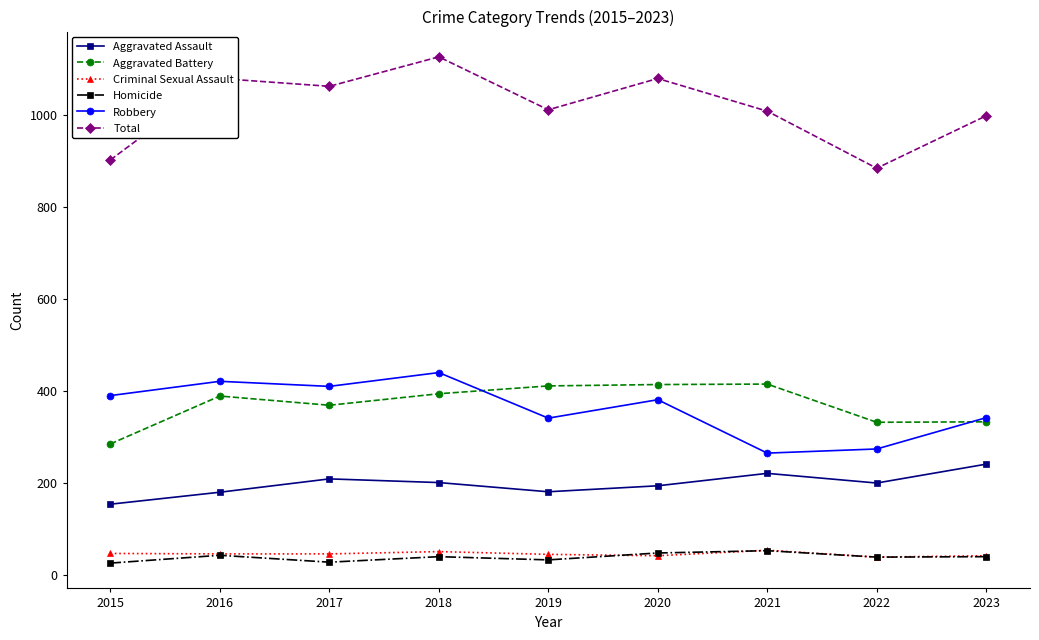

True or false: Criminal Sexual Assault and Aggravated Battery intersect in this chart.

False